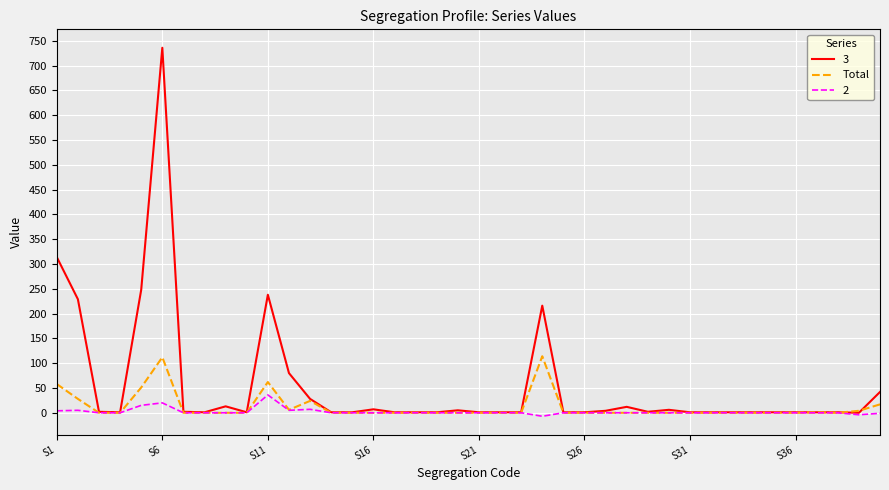

What is the maximum value for Total?

114